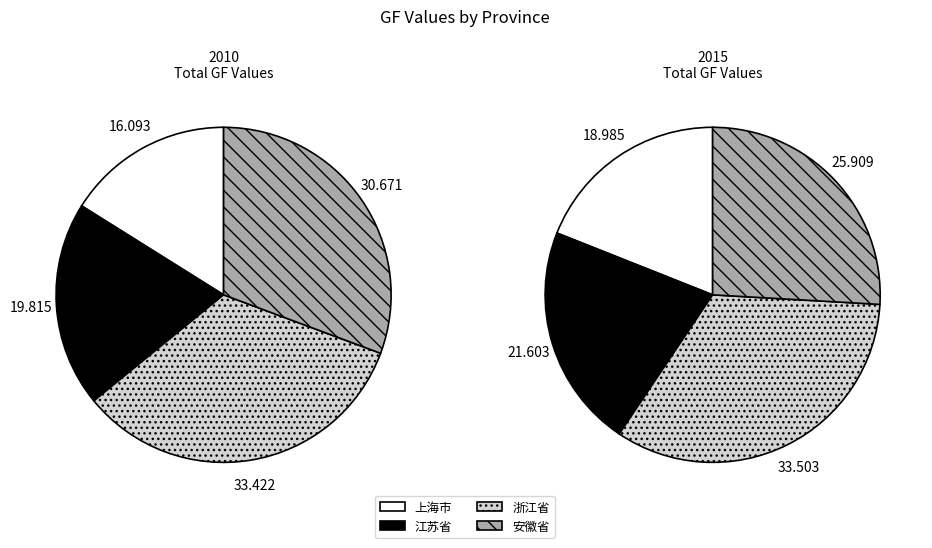

Which category has the smallest portion of the pie?

上海市